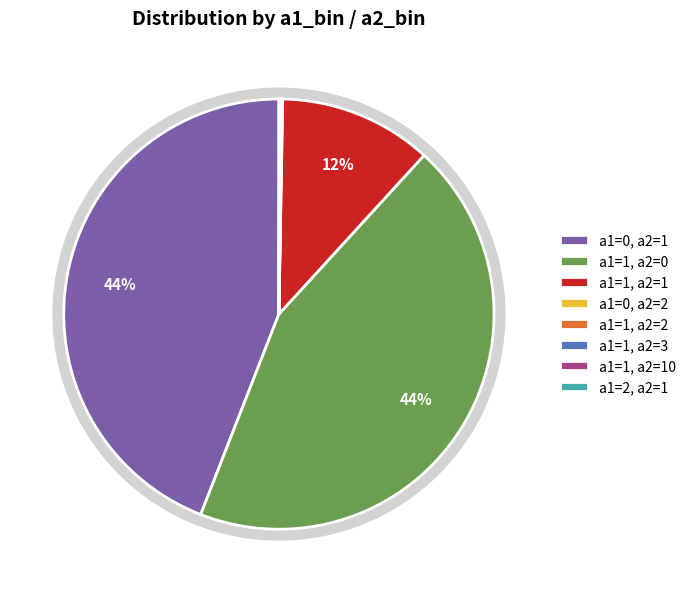

To the nearest percent, what percentage of the pie is a1=1, a2=0?

44%